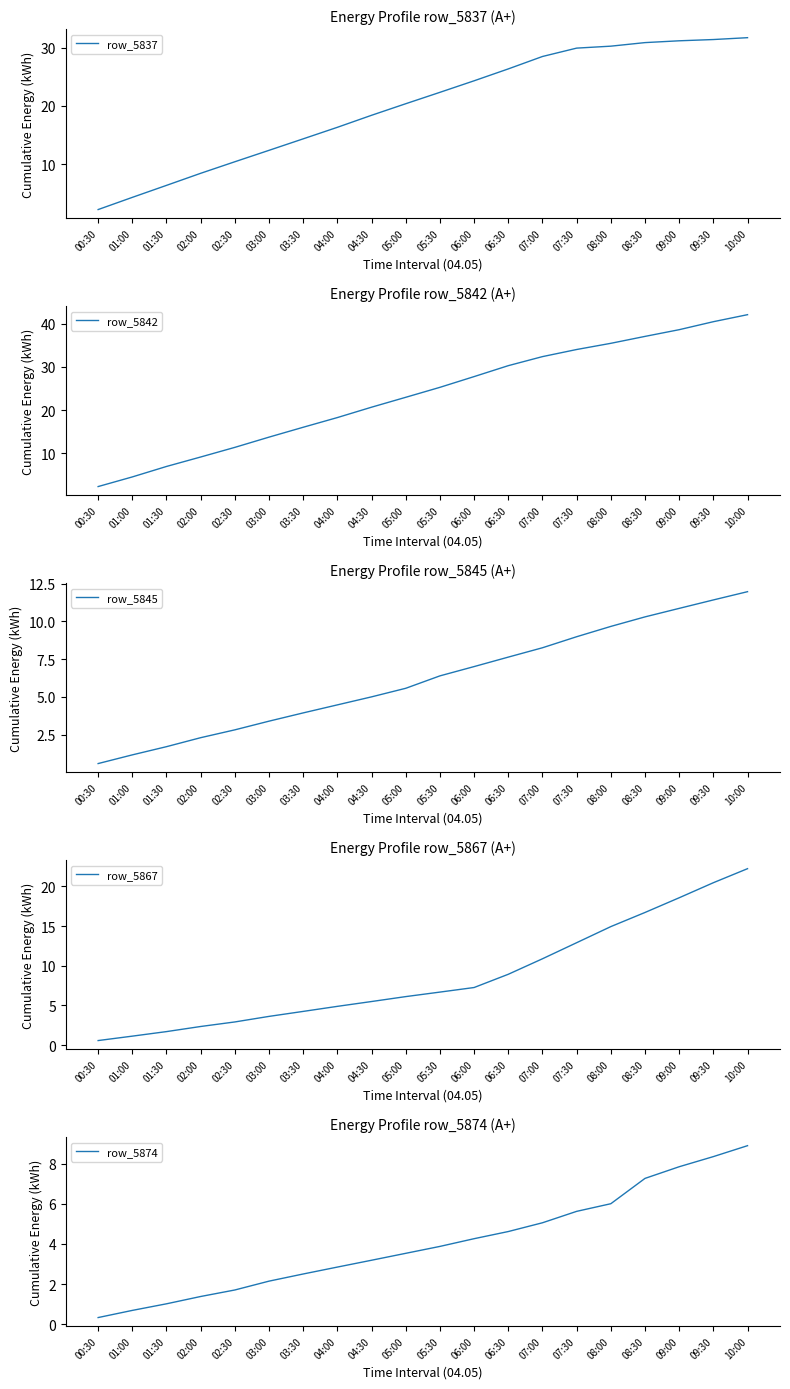

The row_5867 series shows 4.5 at 02:30. True or false?

False